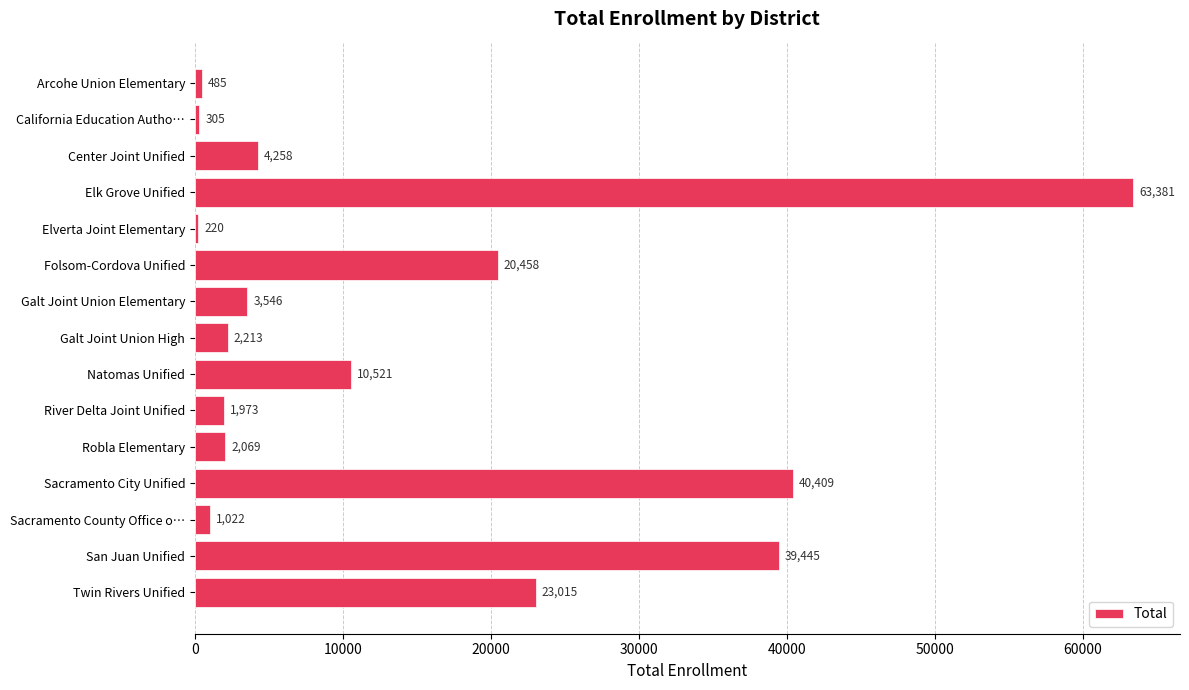

What position from the bottom is Twin Rivers Unified?

1